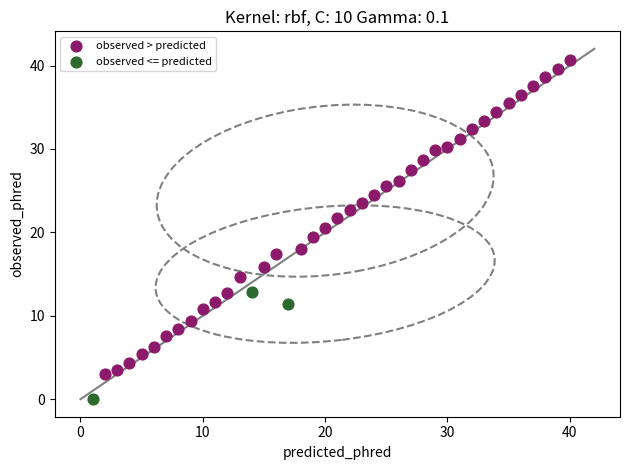

Which series reaches the maximum Y coordinate?

observed > predicted